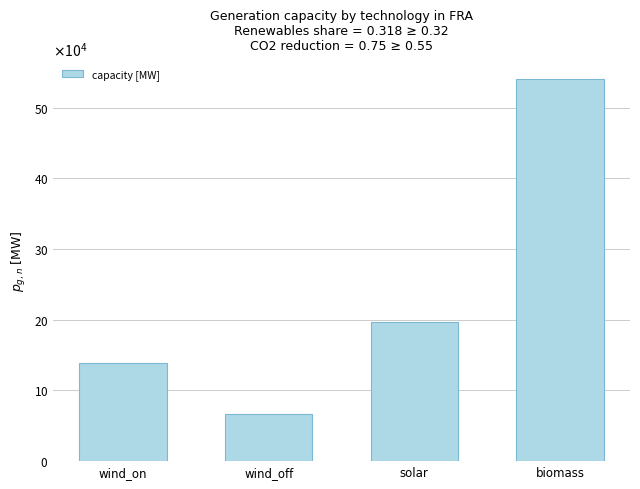

Does the chart contain any negative values?

No